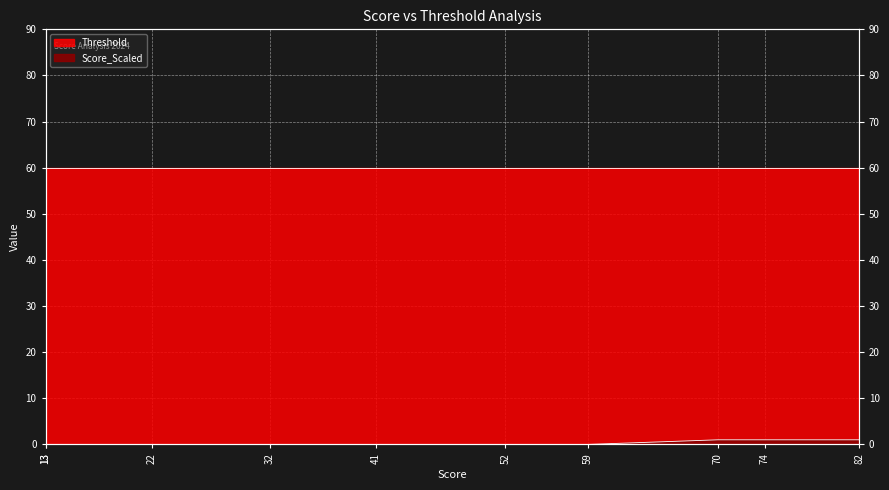

How many lines are shown in the chart?

1